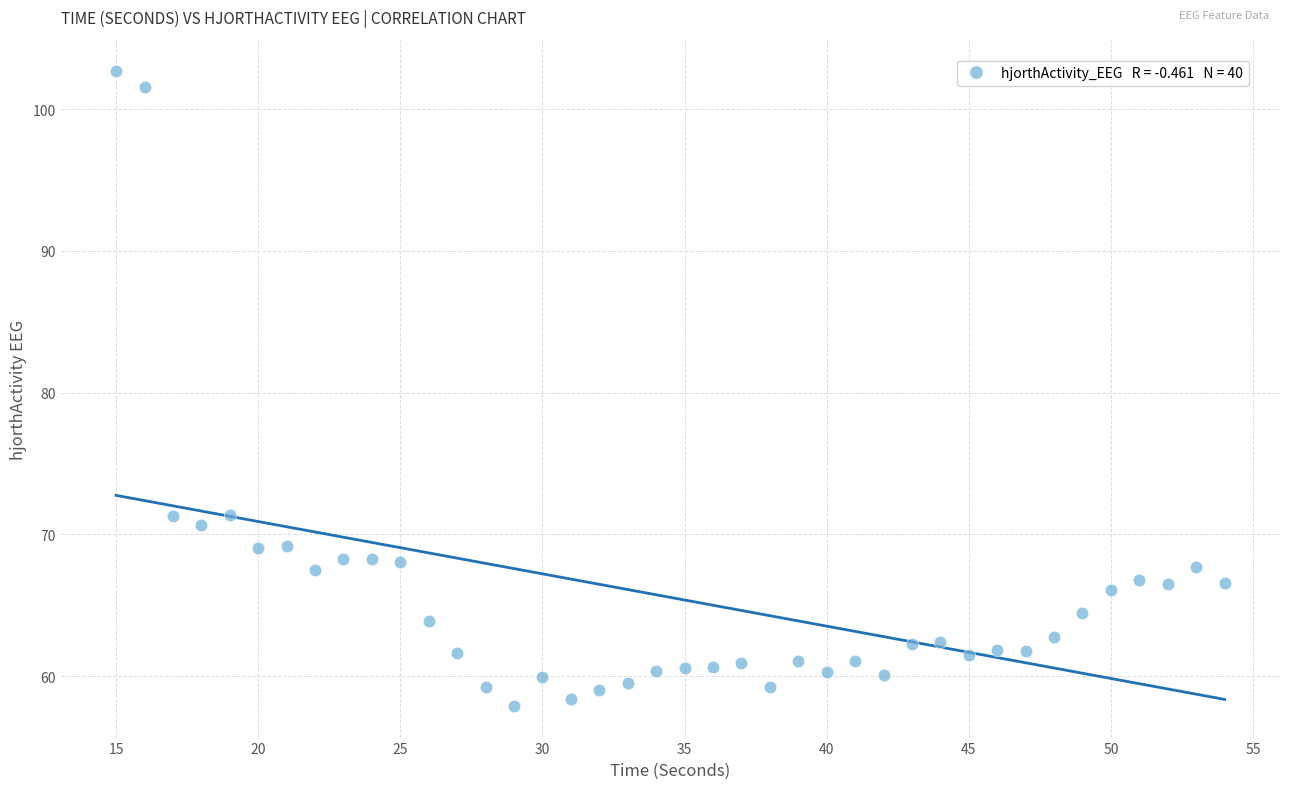

What is the range of Y values (max minus min)?

44.8